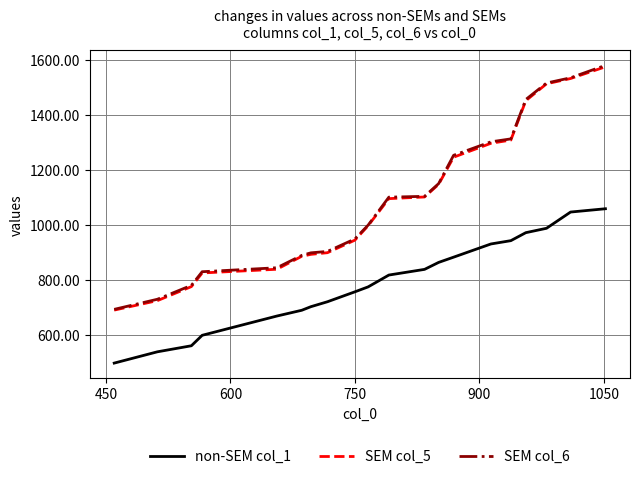

Count the number of categories in the chart.

20